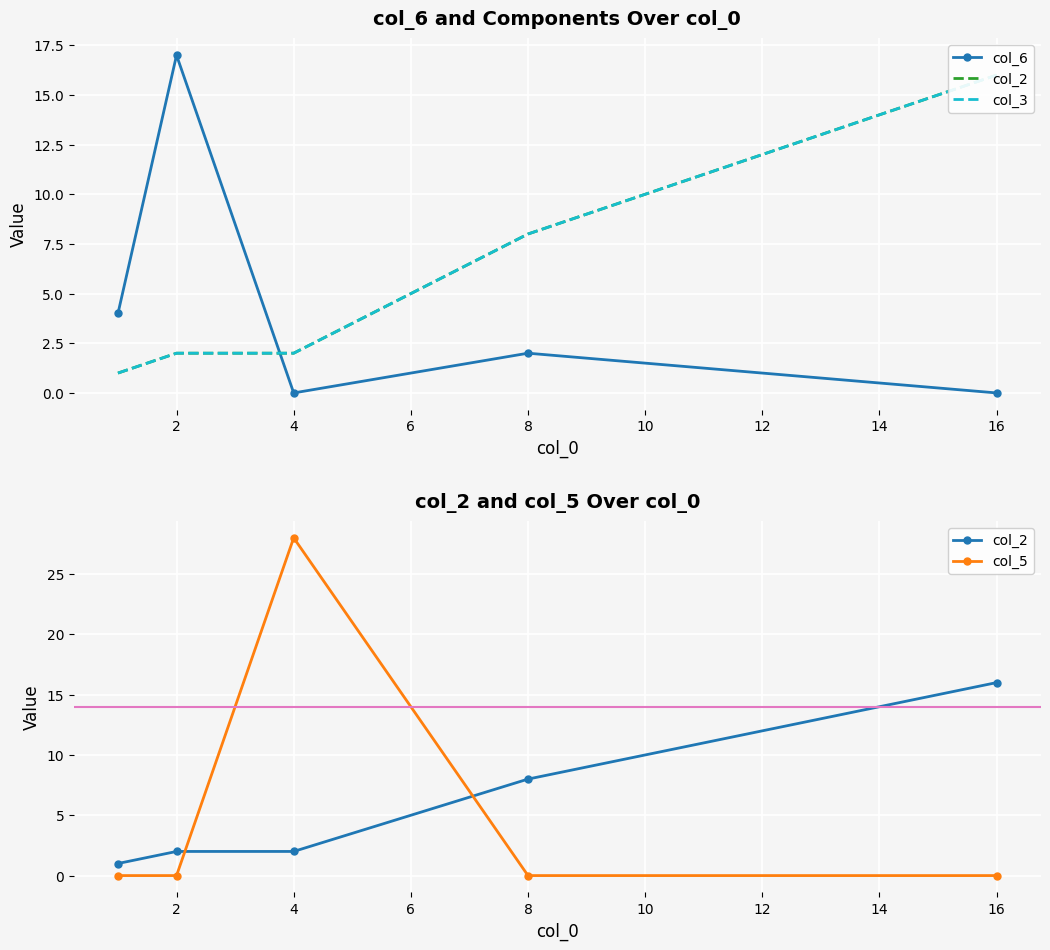

Where is the first local minimum for col_6?

4